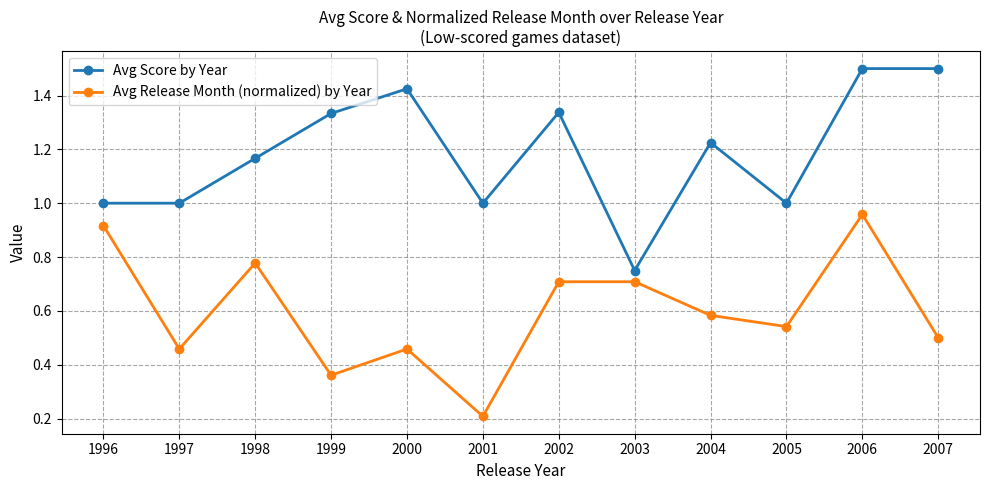

True or false: Avg Release Month (normalized) by Year has a value of 0.7 at 2002.

True